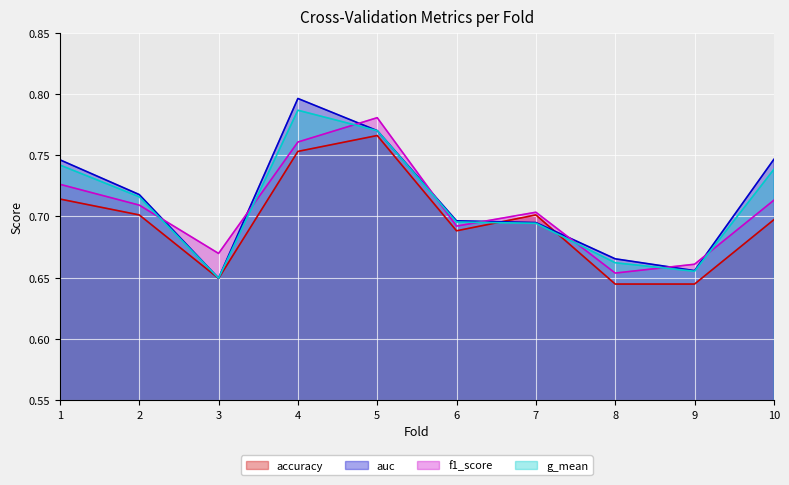

True or false: g_mean and f1_score cross at least once.

True